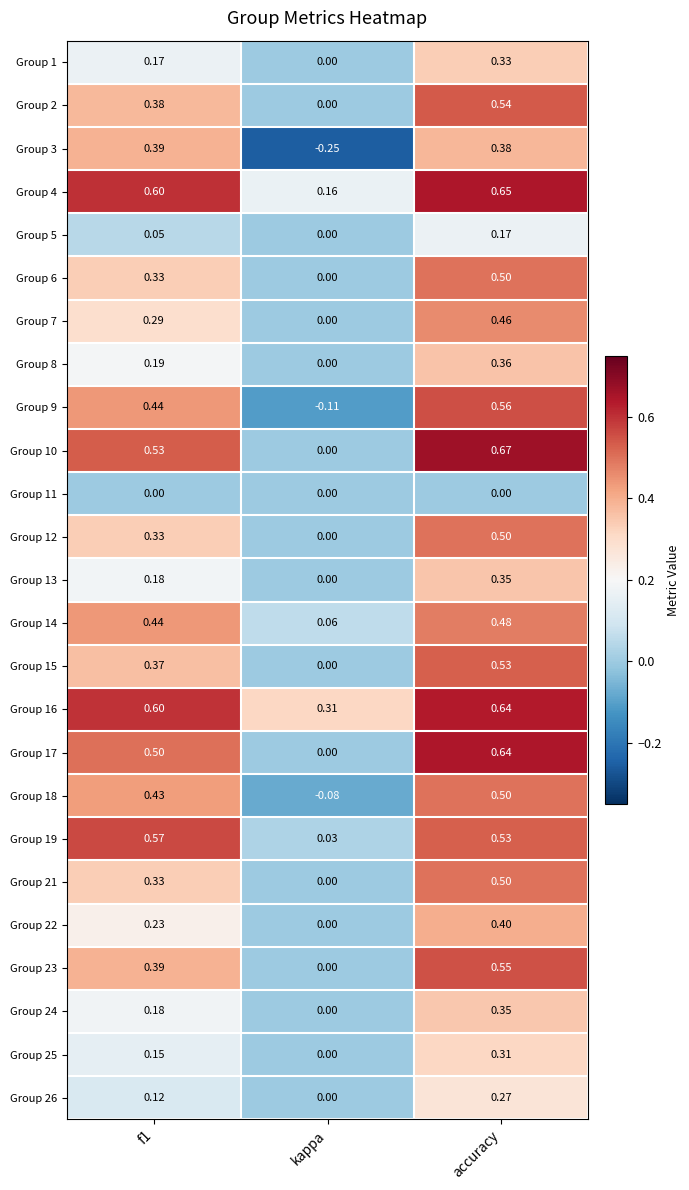

Where is Group 4 nearest to the value 0?

kappa